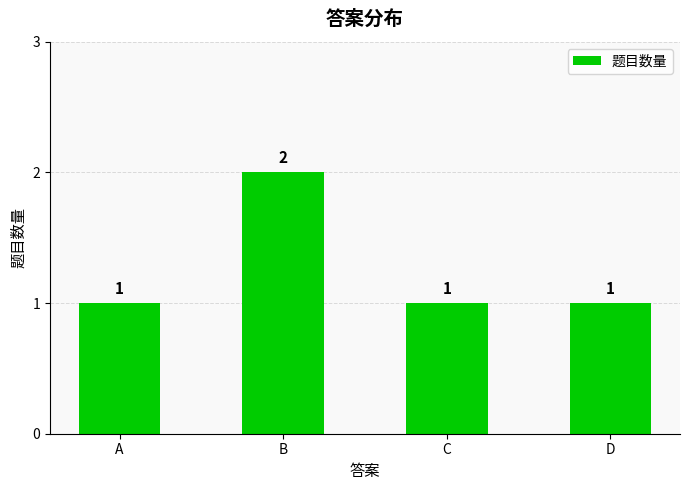

True or false: the data shows 1 at D.

True